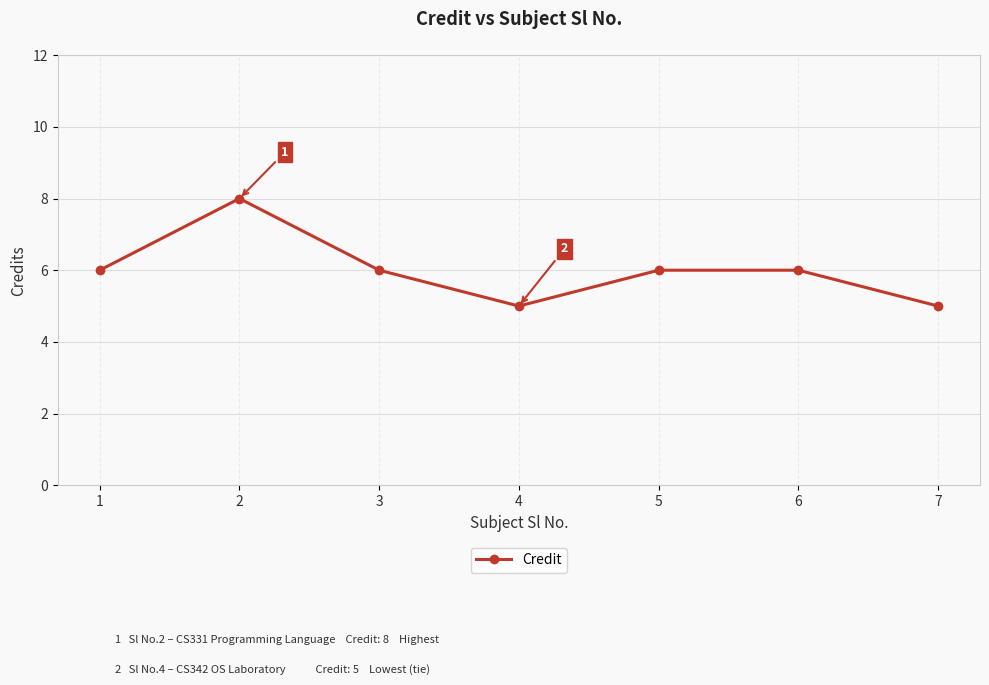

Which has a higher value, 2 or 3?

2